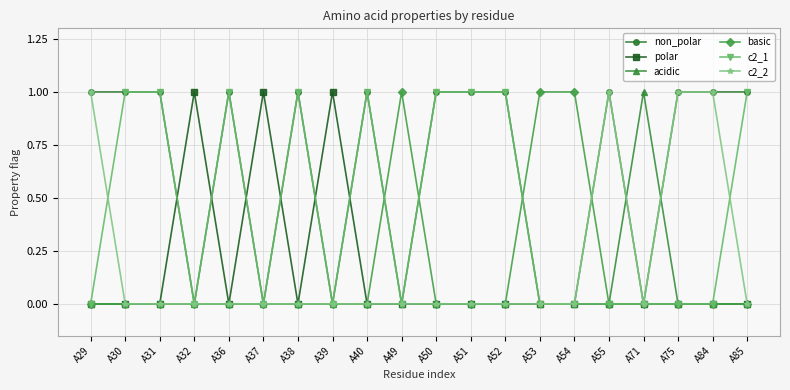

What is the maximum value shown in the chart?

1